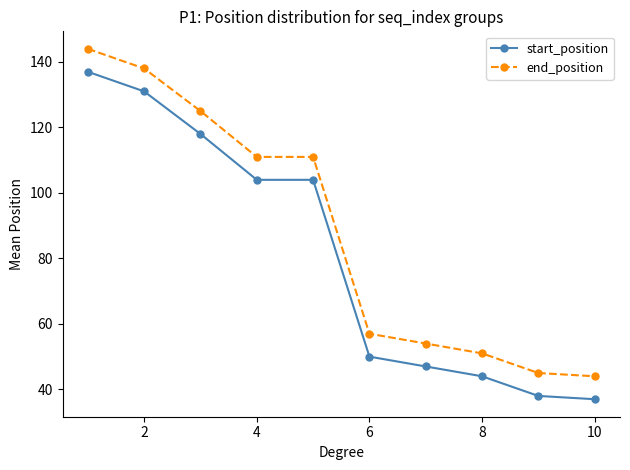

True or false: end_position and start_position intersect in this chart.

False